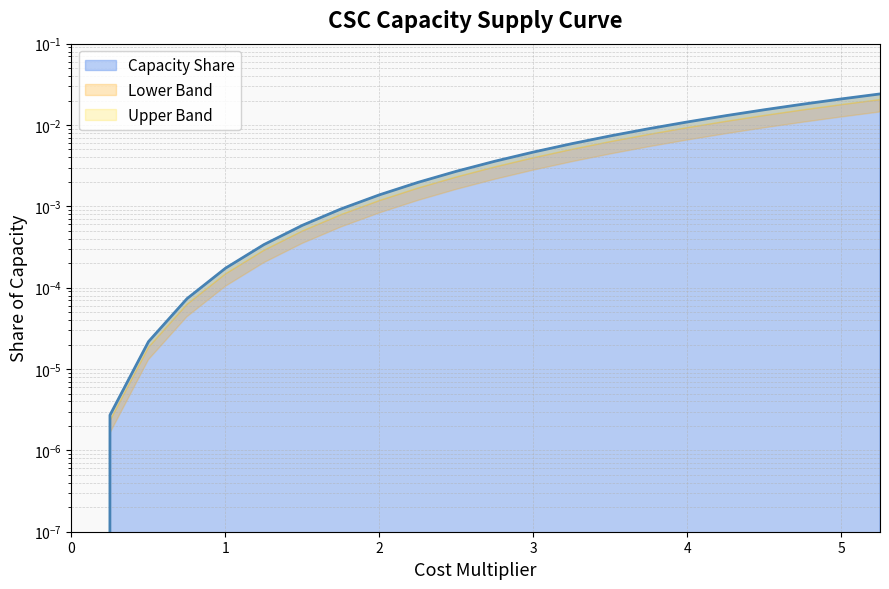

How many values are above zero?

21